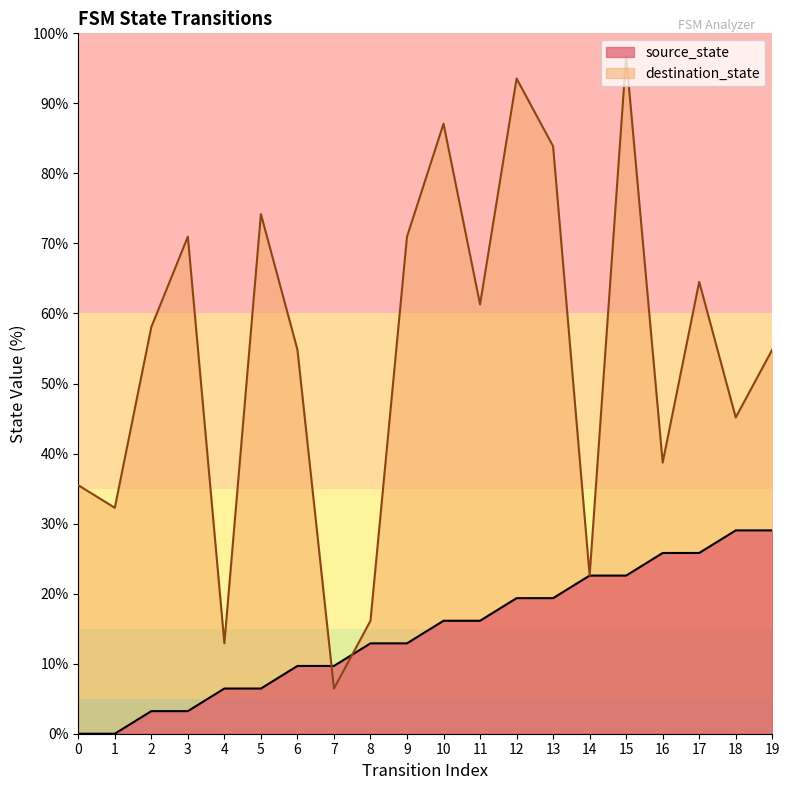

The value of destination_state at 19 is 82.2. True or false?

False